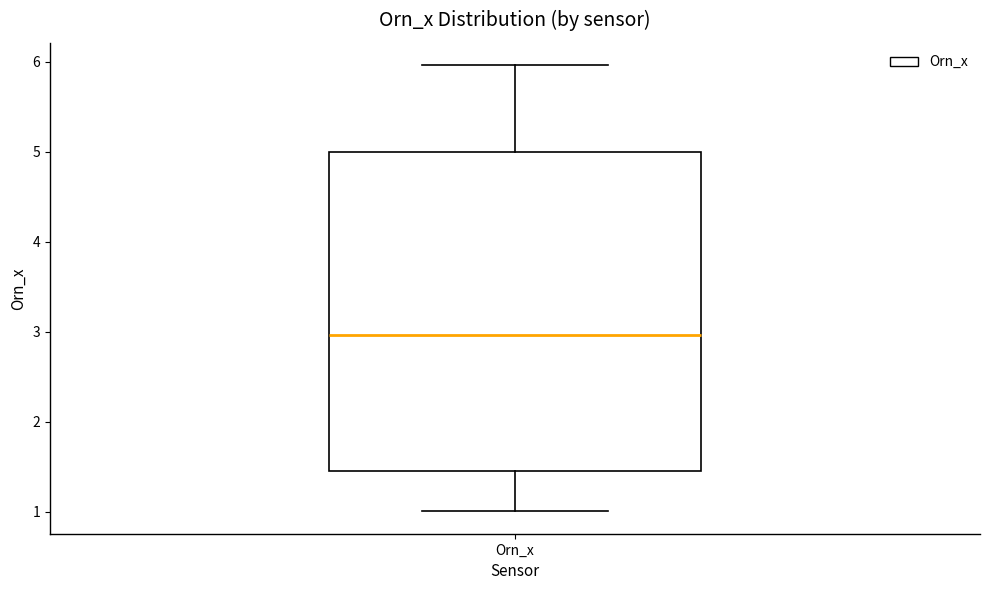

Transcribe this box plot: give where the median line is, the range the box spans, and where the two whiskers end, as read against the y-axis. The values are not printed on the chart, so give them approximately, as read against the axis.

median 3.0, box 1.4 to 5.0, whiskers 1.0 to 6.0